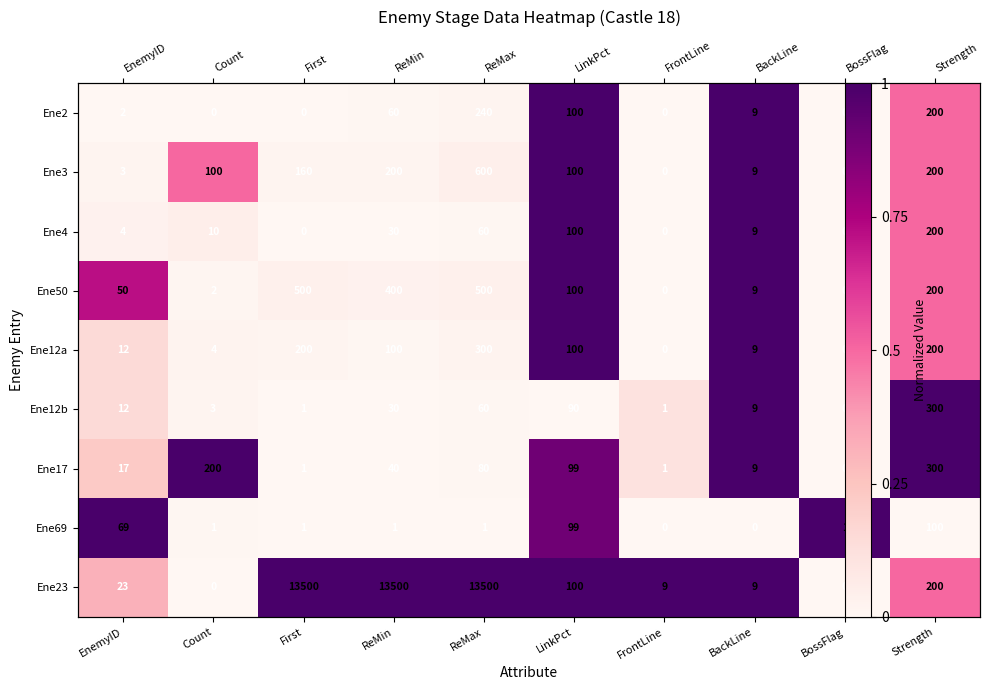

Rank the series at First from lowest to highest value.

Ene2, Ene4, Ene12b, Ene17, Ene69, Ene3, Ene12a, Ene50, Ene23